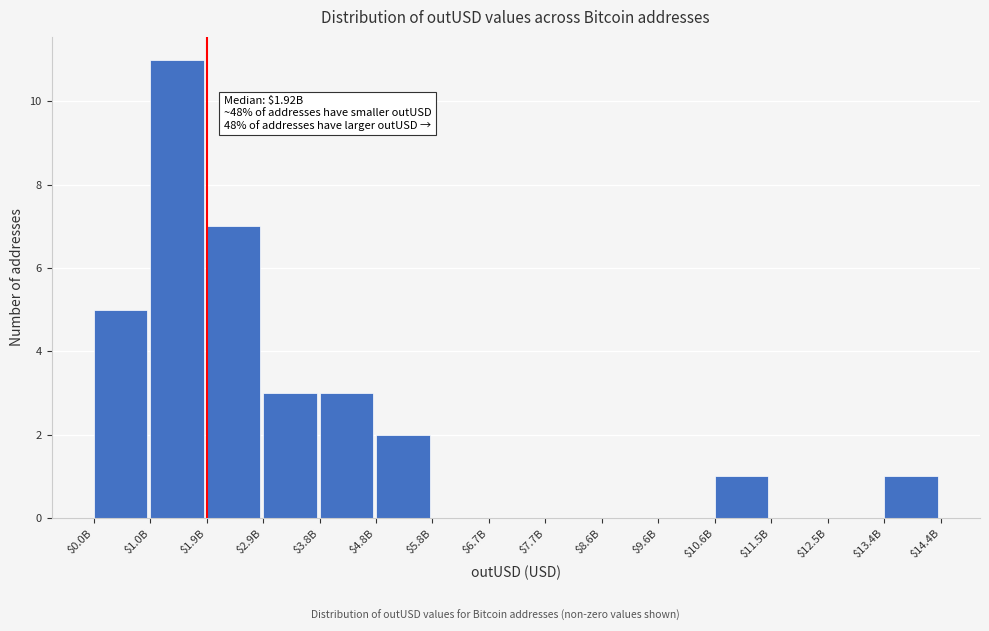

What is the sum of all values?

33